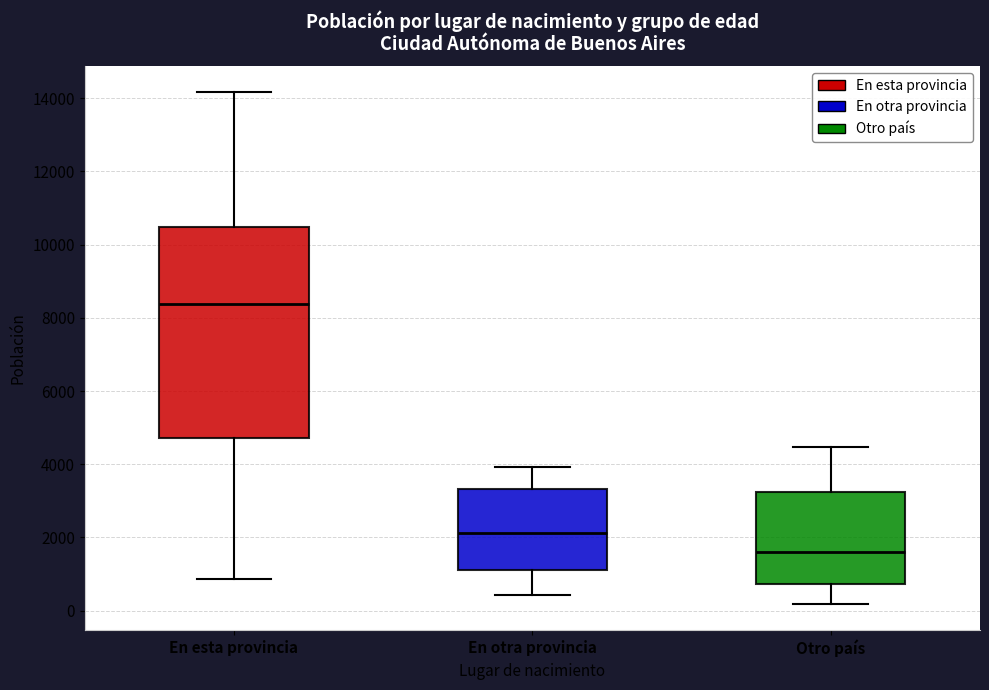

Reading left to right, read every box against the y-axis: the position of its median line, the range the box covers, and the ends of its whiskers. The values are not printed on the chart, so give them approximately, as read against the axis.

En esta provincia: median 8400, box 4800 to 10400, whiskers 800 to 14200
En otra provincia: median 2200, box 1200 to 3400, whiskers 400 to 4000
Otro país: median 1600, box 800 to 3200, whiskers 200 to 4400